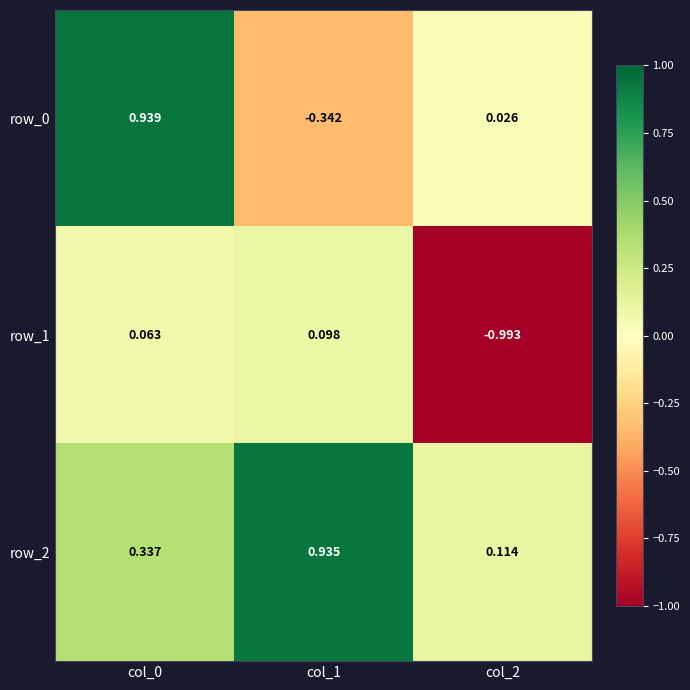

Is the value of row_1 at col_1 greater than the value of row_0 at col_1?

Yes